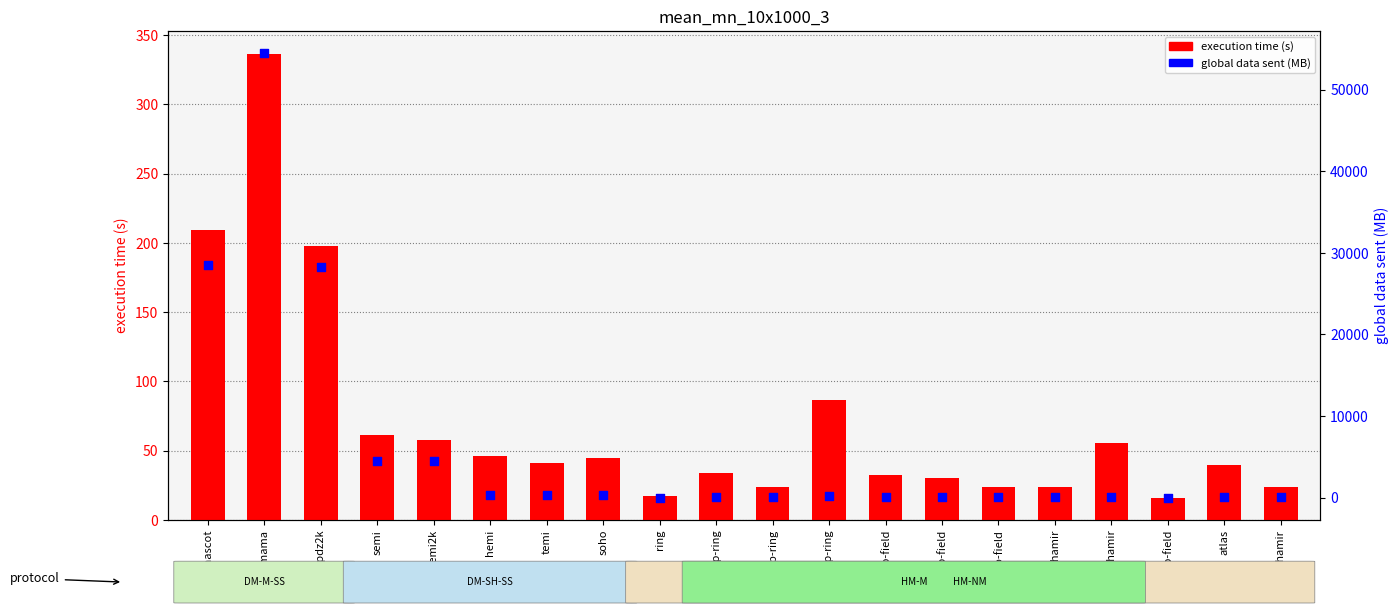

What are all the series names shown in the legend?

execution time (s), global data sent (MB)